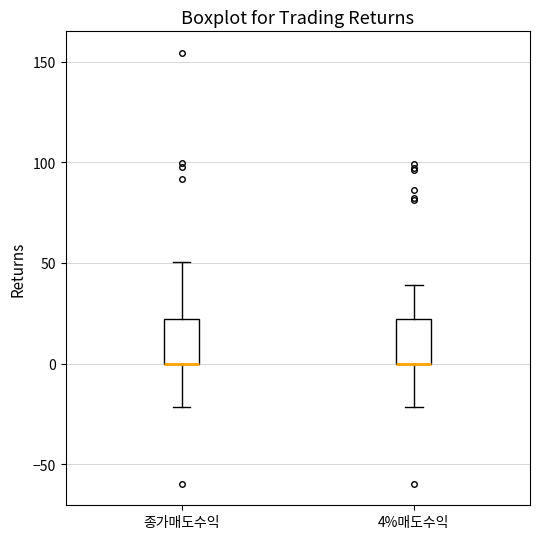

Reading left to right, transcribe this box plot: for each box, give where its median line is, the range the box spans, and where its two whiskers end, as read against the y-axis. The values are not printed on the chart, so give them approximately, as read against the axis.

종가매도수익: median 0 (drawn on the box's lower edge), box 0 to 20, whiskers -20 to 50
4%매도수익: median 0 (drawn on the box's lower edge), box 0 to 20, whiskers -20 to 40